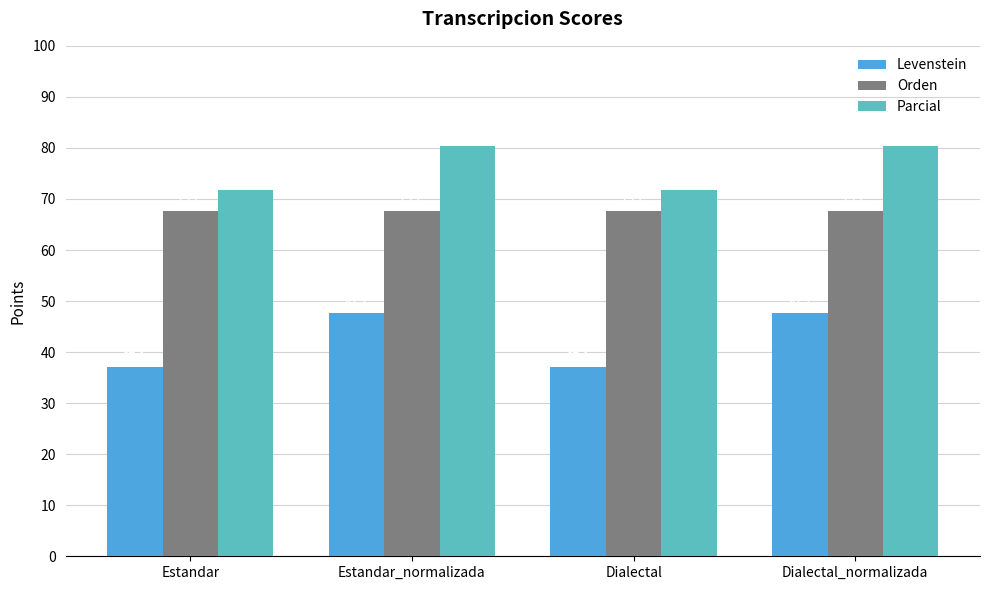

How many bars are there in each group?

3